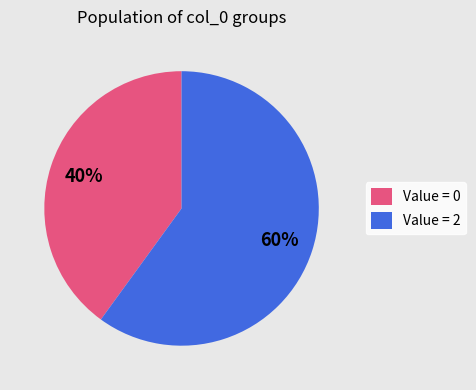

How many segments does this pie chart have?

2